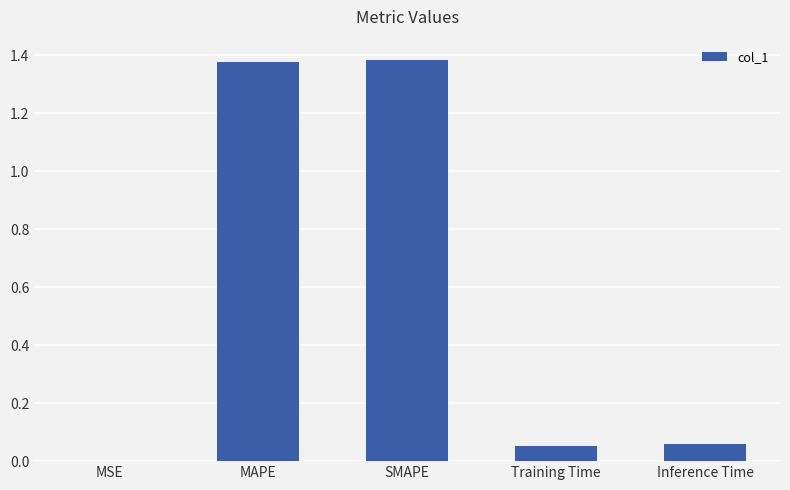

What is the sum of all values?

2.9